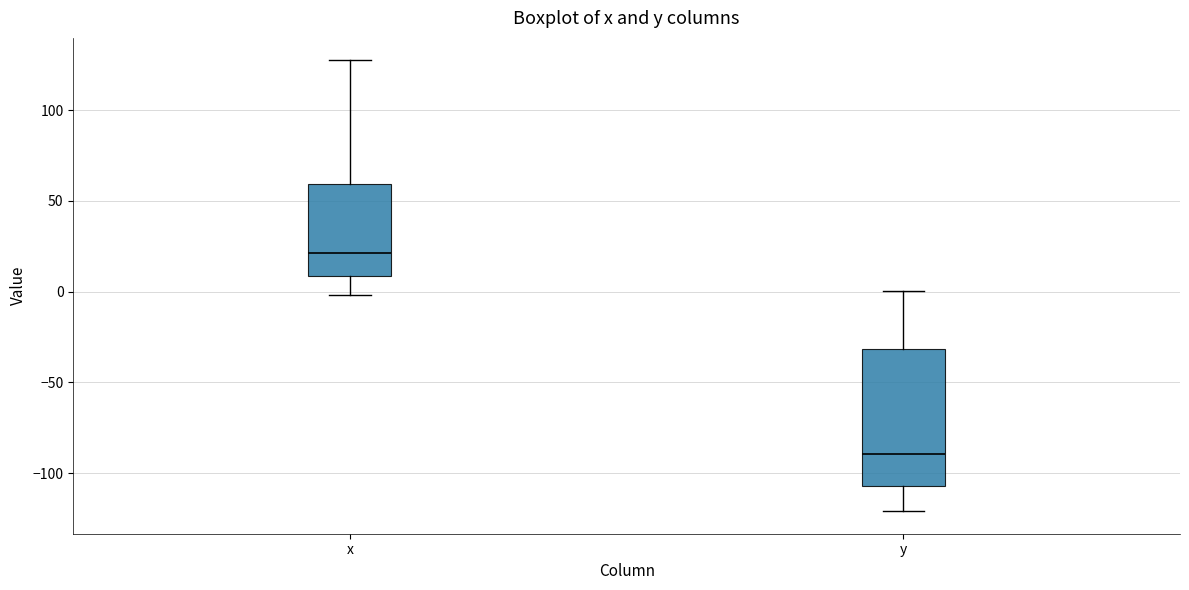

Reading left to right, transcribe this box plot: for each box, give where its median line is, the range the box spans, and where its two whiskers end, as read against the y-axis. The values are not printed on the chart, so give them approximately, as read against the axis.

x: median 20, box 10 to 60, whiskers 0 to 125
y: median -90, box -105 to -30, whiskers -120 to 0